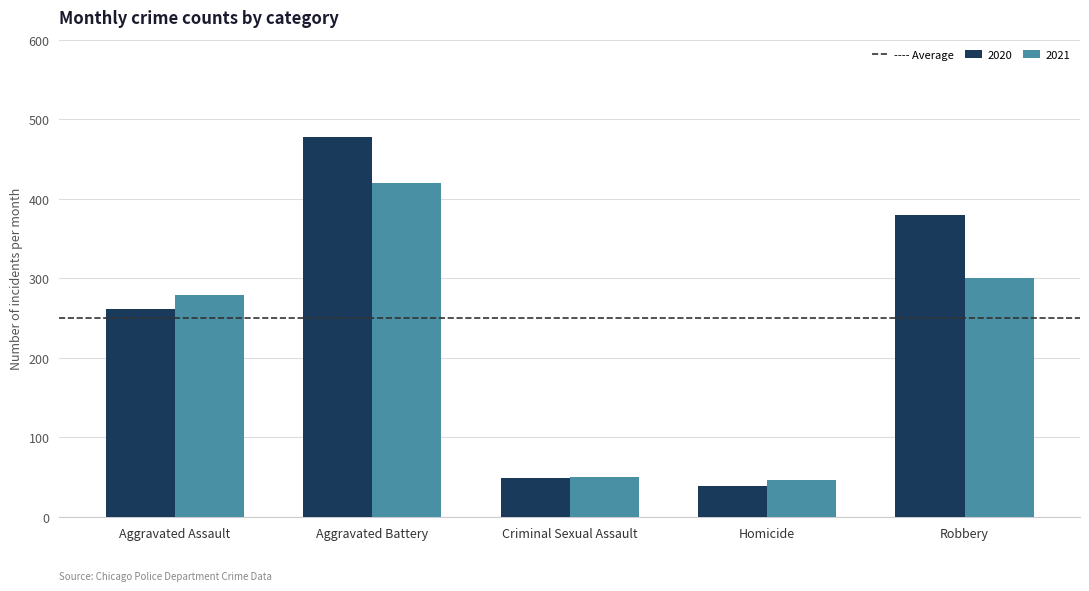

What is the value of the 2021 bar at the 5th from the left?

301